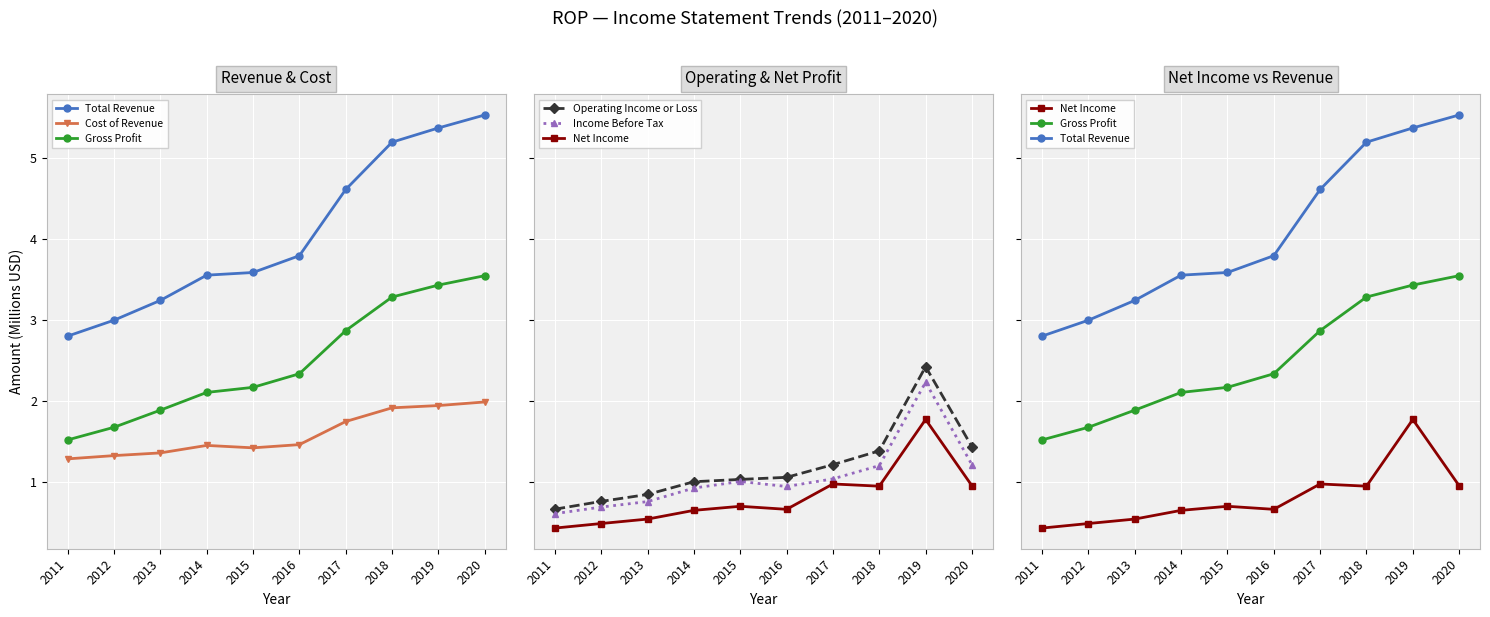

What is the greatest value displayed?

5.5